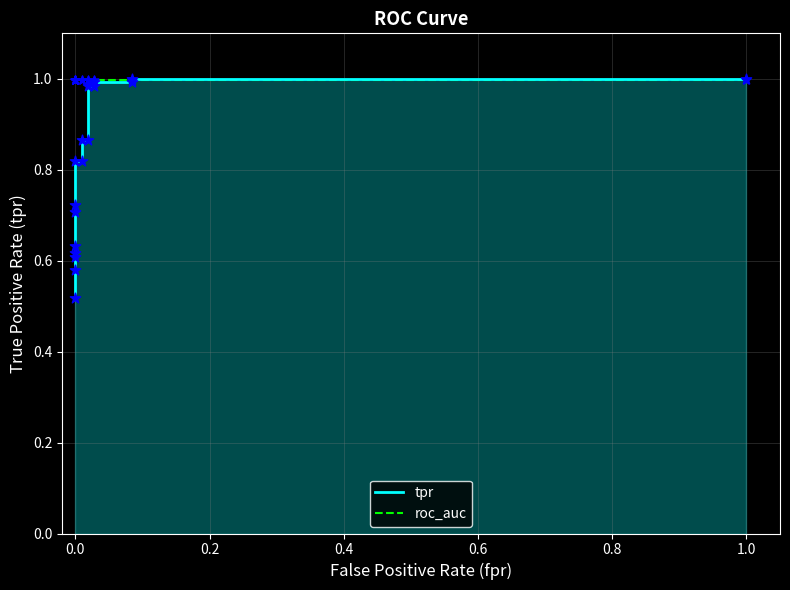

What are all the series names shown in the legend?

tpr, roc_auc